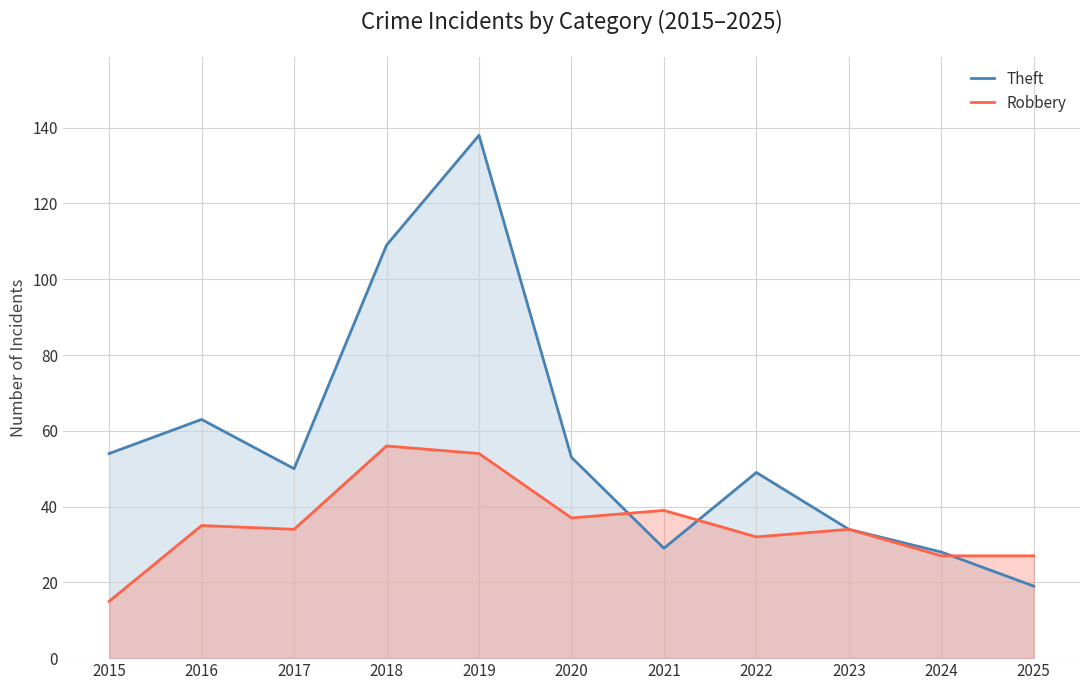

At which category does Robbery reach its first local valley?

2017